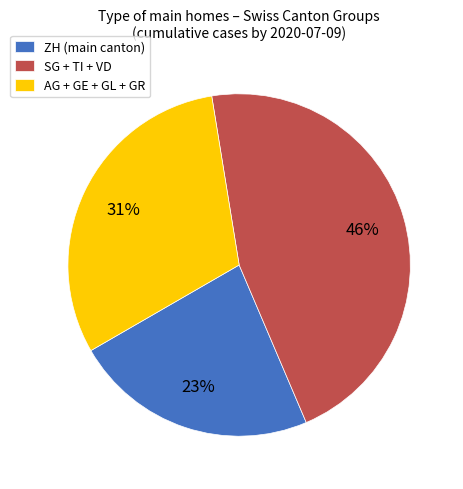

True or false: SG + TI + VD accounts for 60% of the total.

False